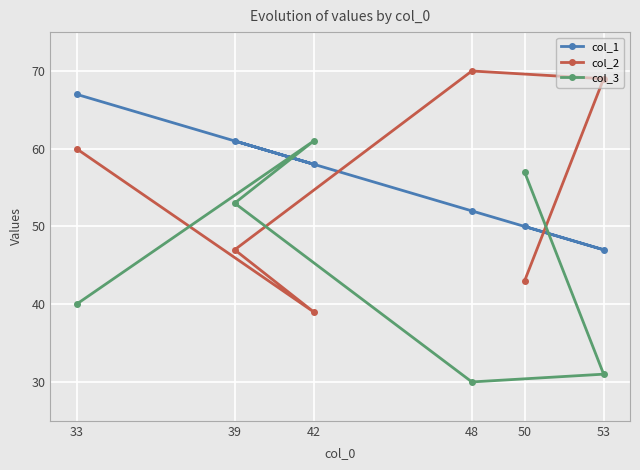

Reading left to right, extract all data points from this chart.

col_1: 33=67	39=61	42=58	48=52	50=50	53=47
col_2: 33=60	39=47	42=39	48=70	50=43	53=69
col_3: 33=40	39=53	42=61	48=30	50=57	53=31